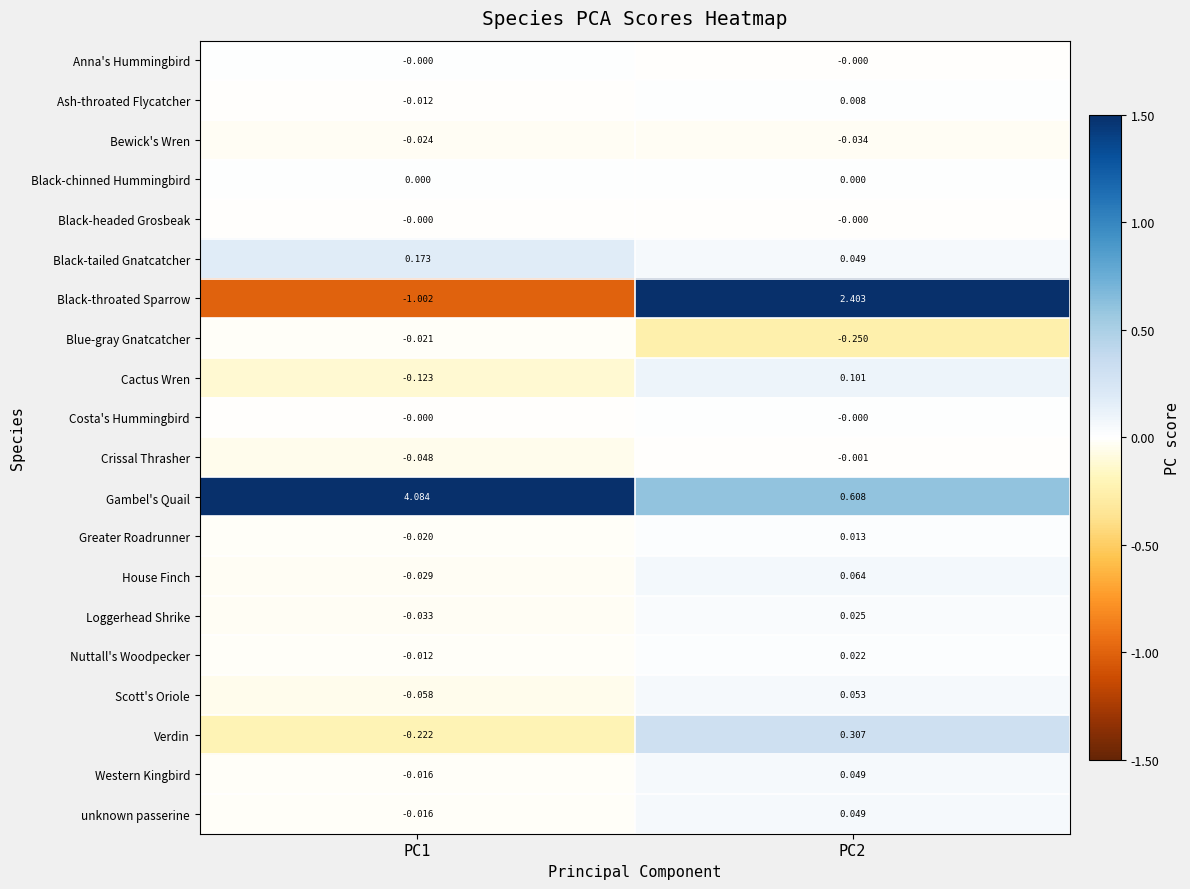

Which series changed the most between PC1 and PC2?

Gambel's Quail